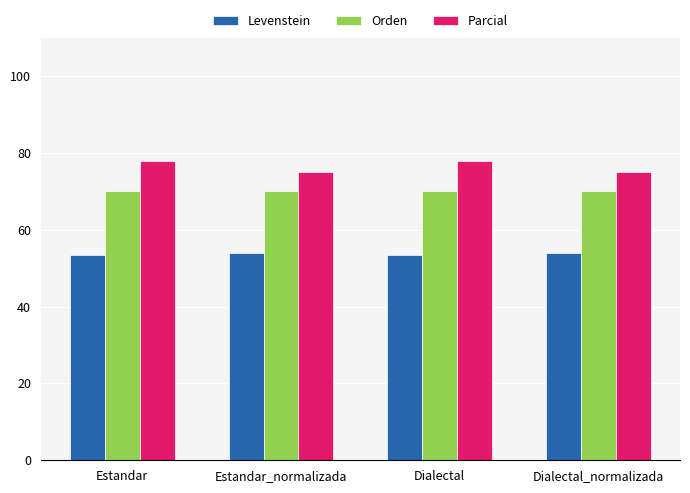

How many distinct data groups are displayed?

3